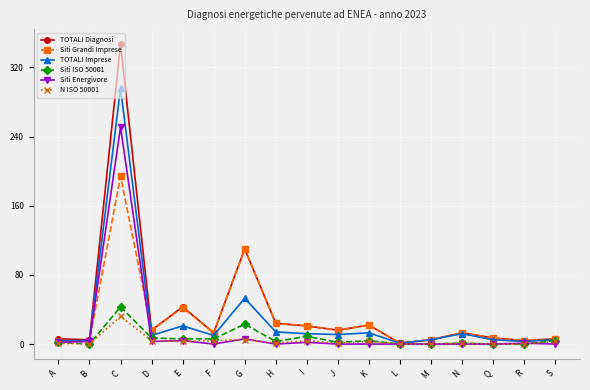

What is the label of the 14th point from the left?

N